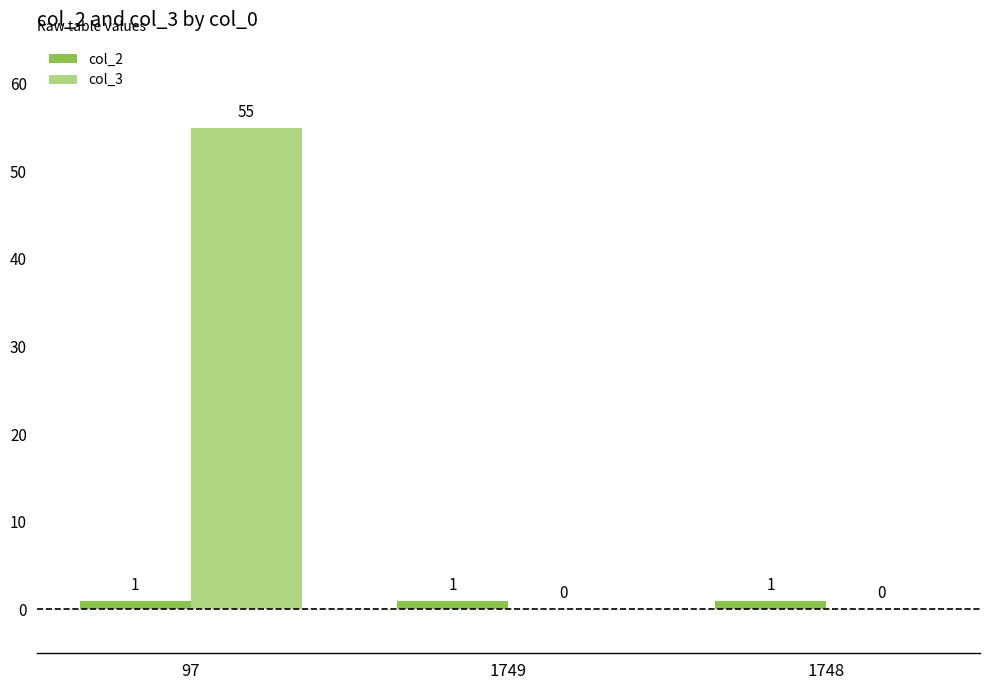

Which series changed the most between 97 and 1749?

col_3